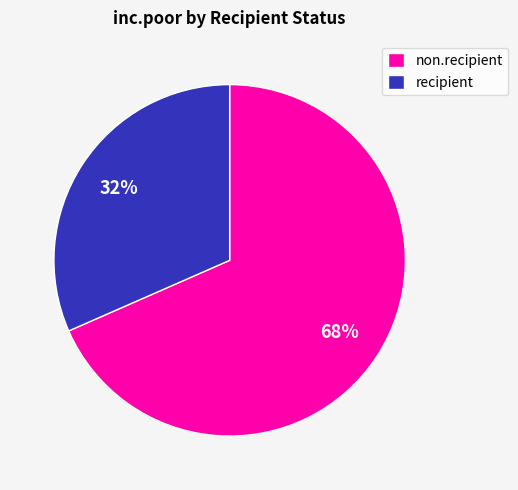

Which slice represents more than half of the pie?

non.recipient